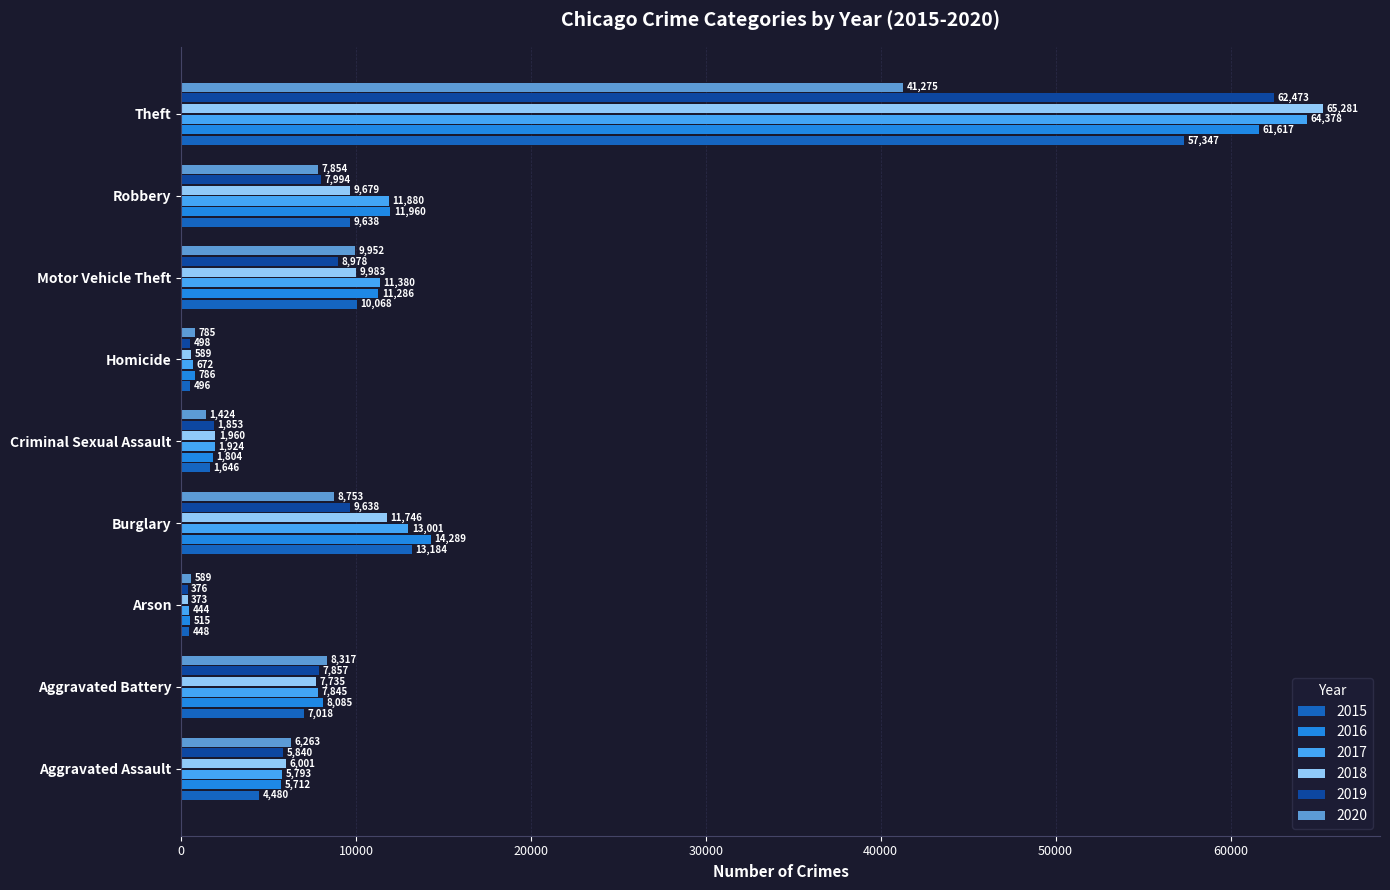

Is the value of 2019 at Motor Vehicle Theft greater than the value of 2017 at Aggravated Assault?

Yes